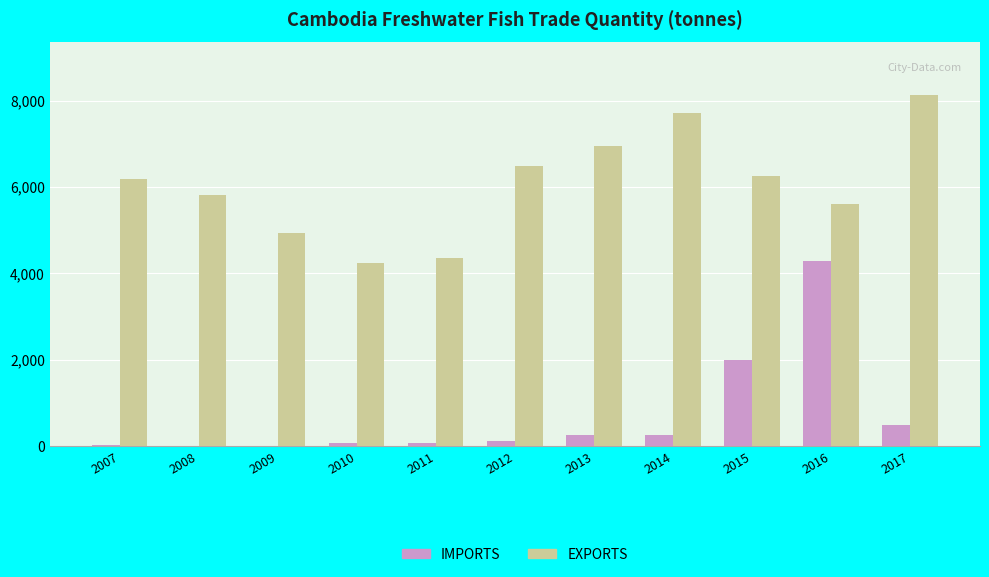

How many series are shown in this chart?

2